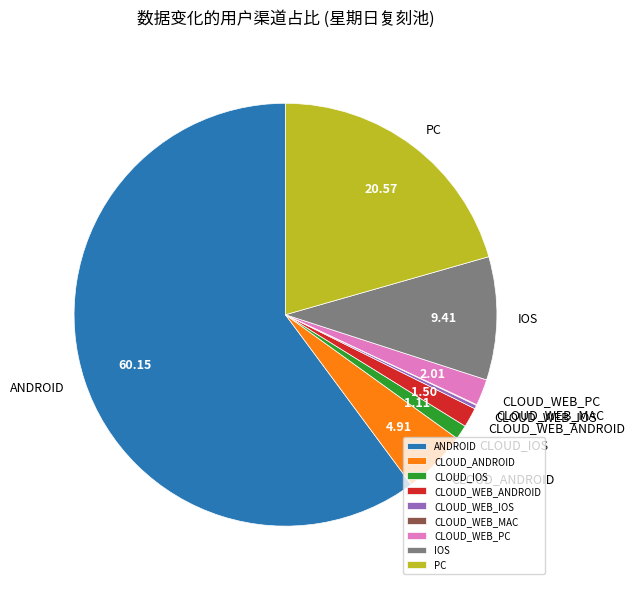

Is there any slice that represents more than half of the pie?

Yes